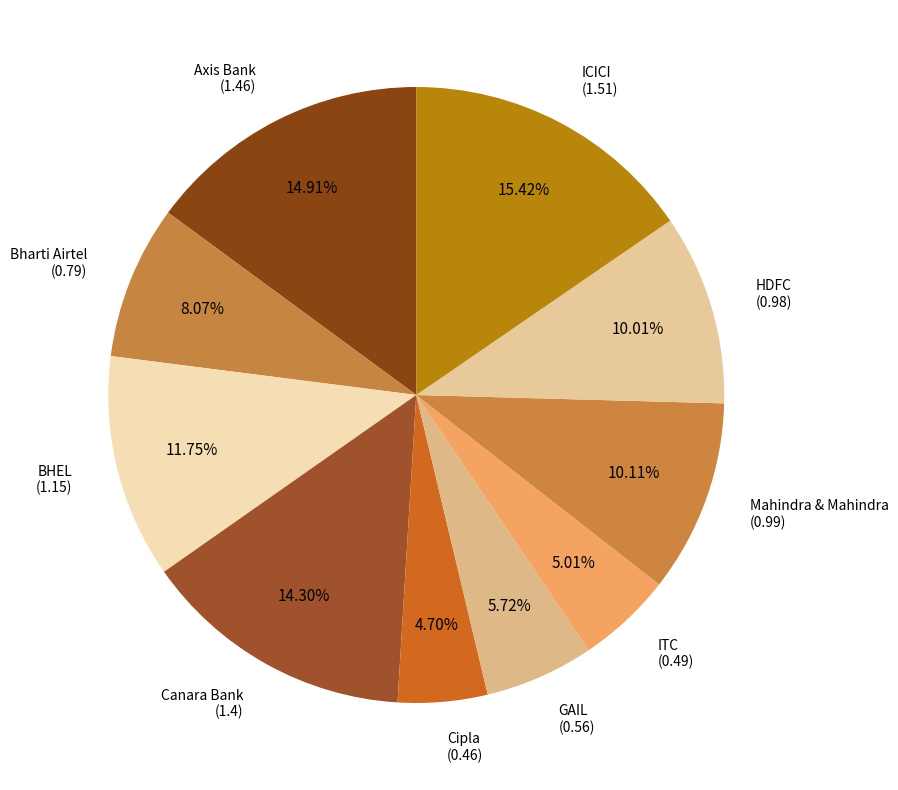

How many segments does this pie chart have?

10